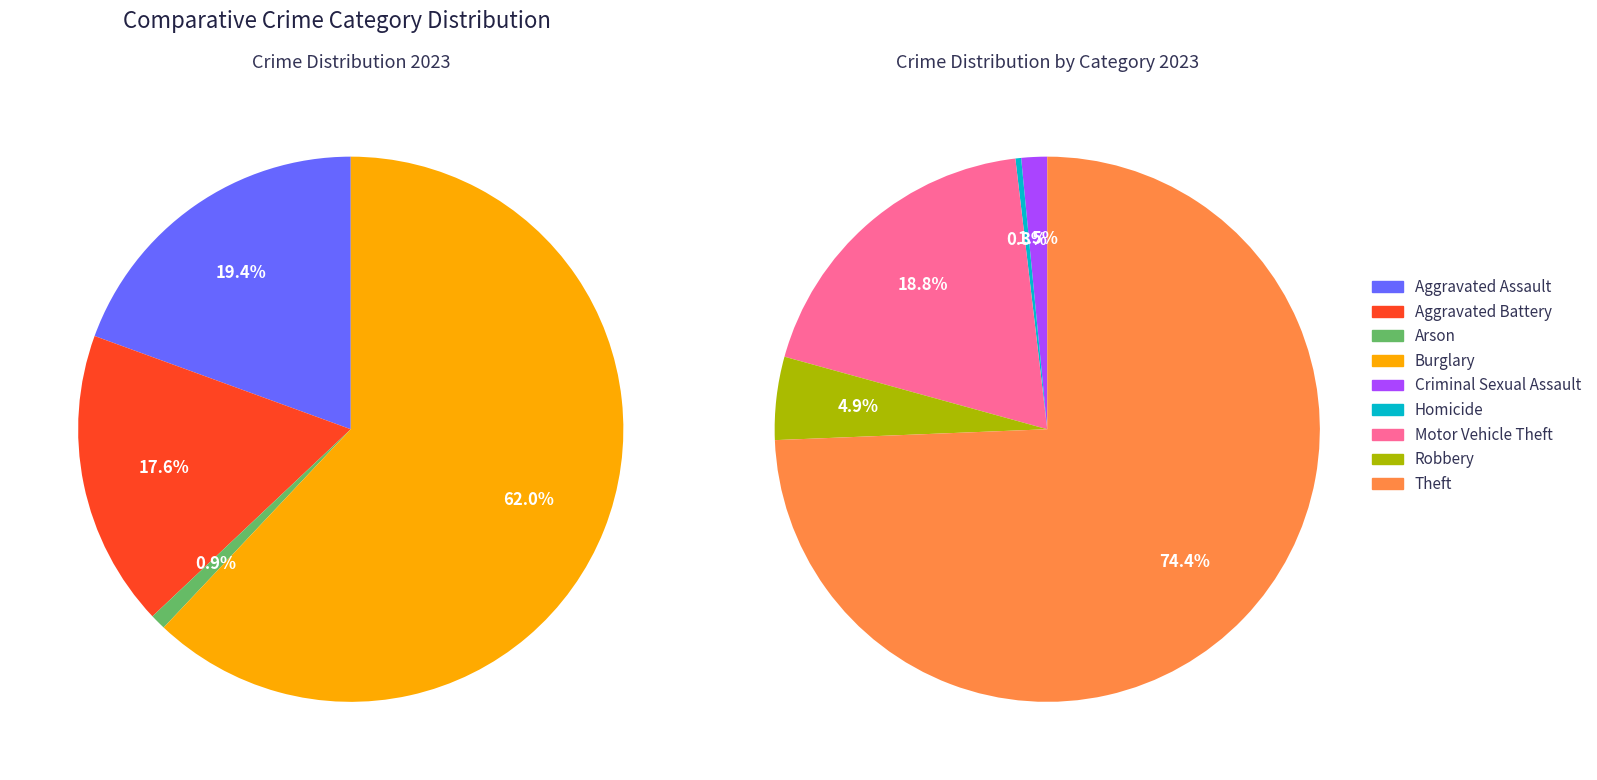

Approximately how many times larger is the value at Theft compared to Aggravated Assault?

20.9